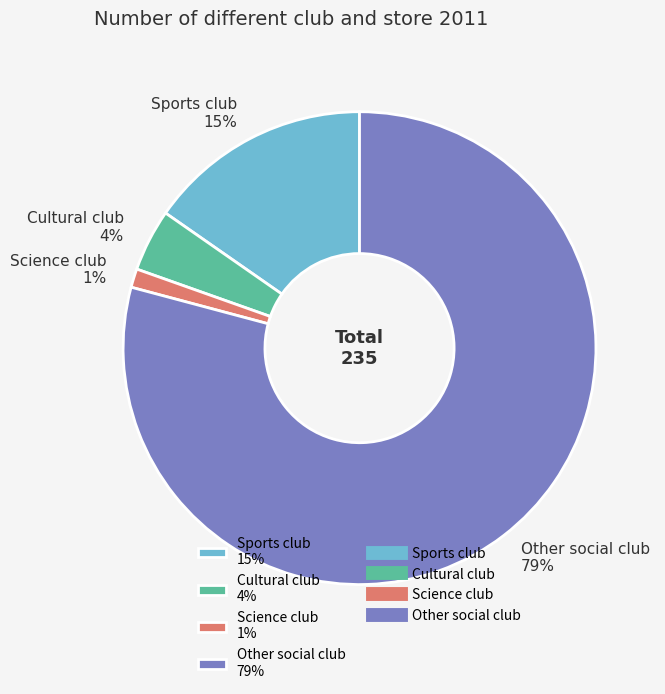

To the nearest percent, what percentage of the pie is Cultural club?

4%